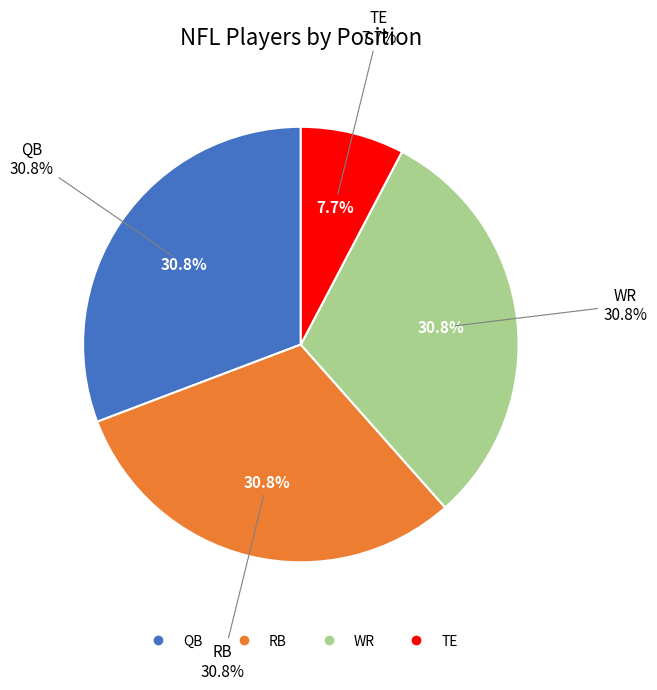

Does RB account for over 50% of the chart?

No